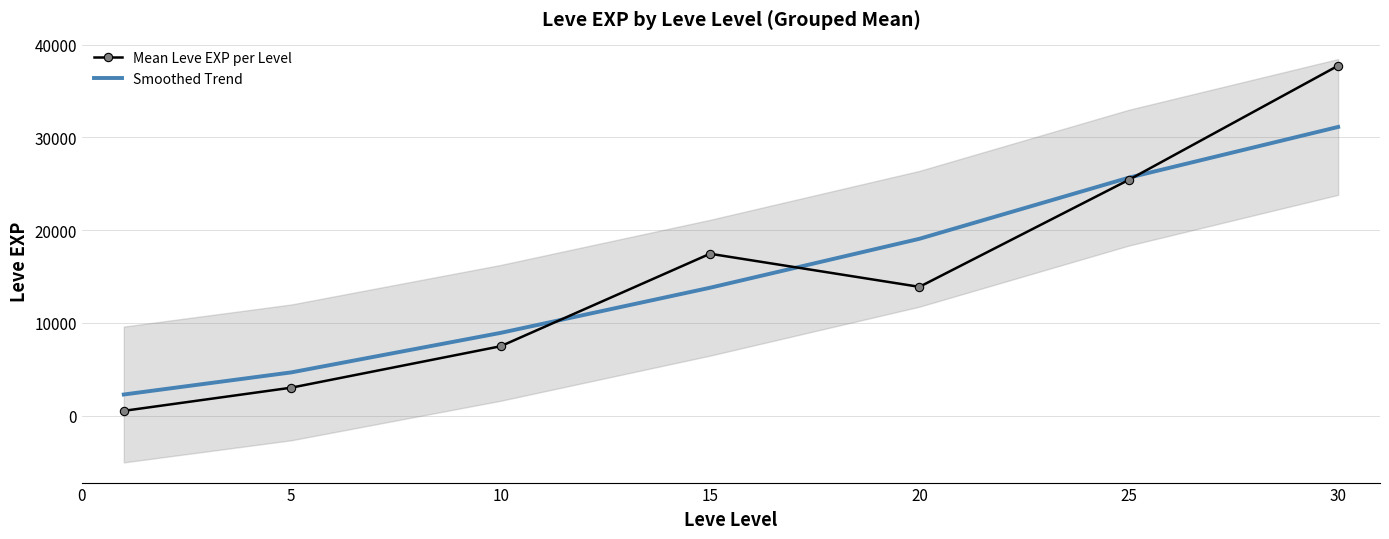

What is the value of the Mean Leve EXP per Level point at the 7th from the left?

37715.0